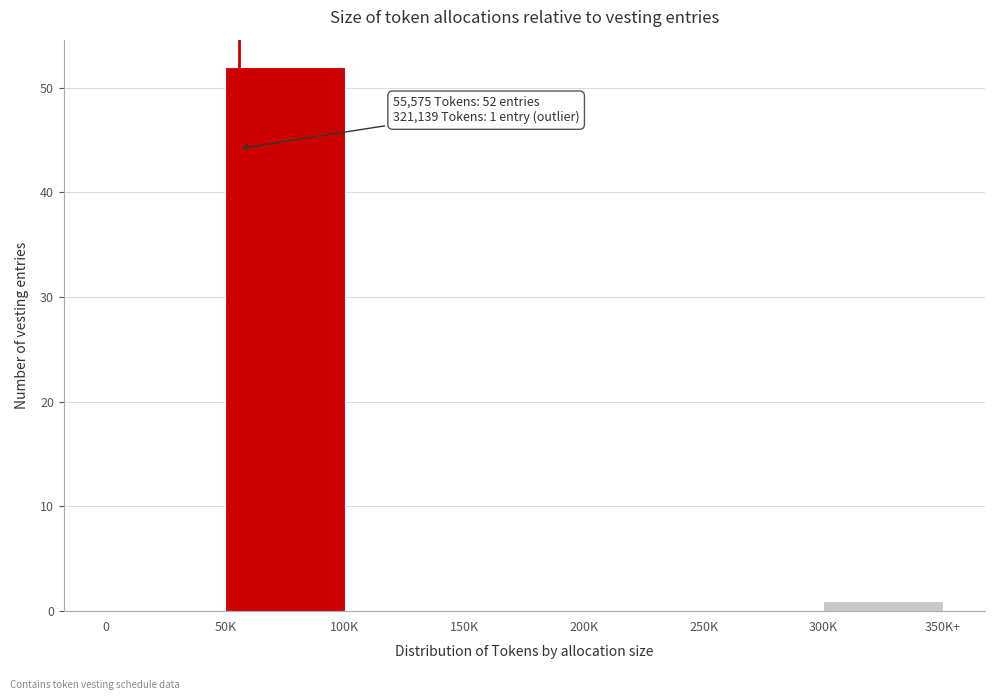

Reading left to right, list all the values displayed in this chart.

0=0	50K=52	100K=0	150K=0	200K=0	250K=0	300K=1